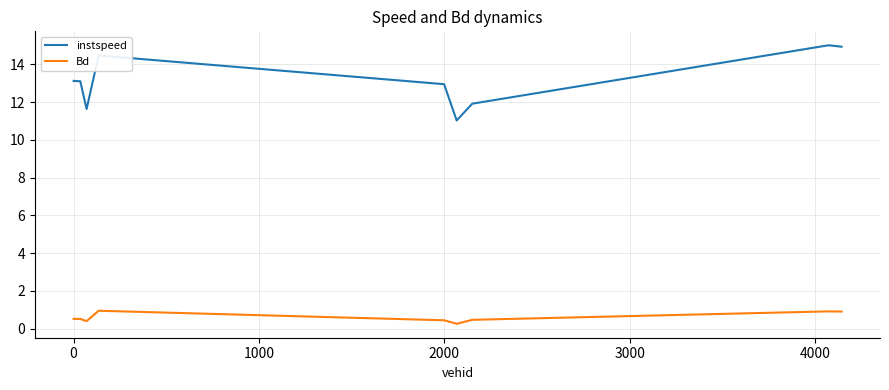

Which series has the largest total across all categories?

instspeed